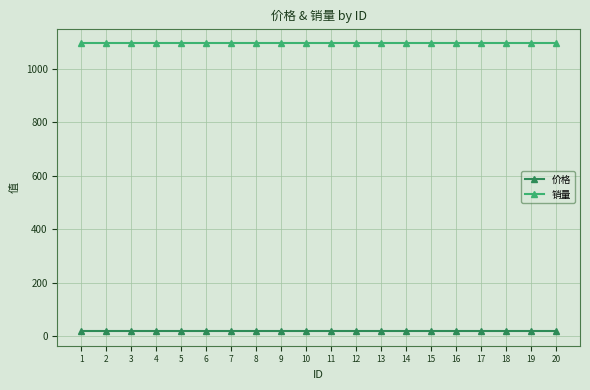

Is it true that 销量 equals 1096 at 11?

True